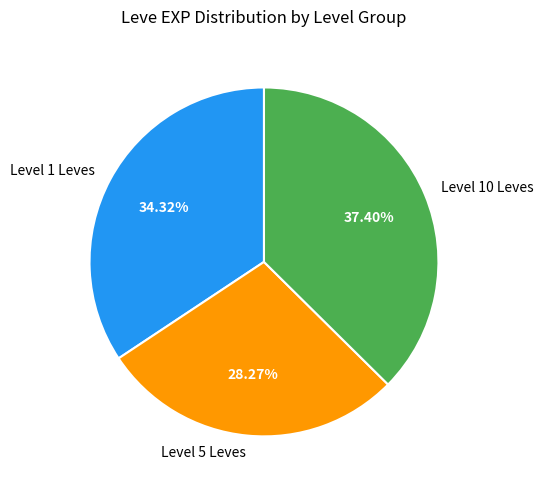

Which has a higher value, Level 1 Leves or Level 10 Leves?

Level 10 Leves